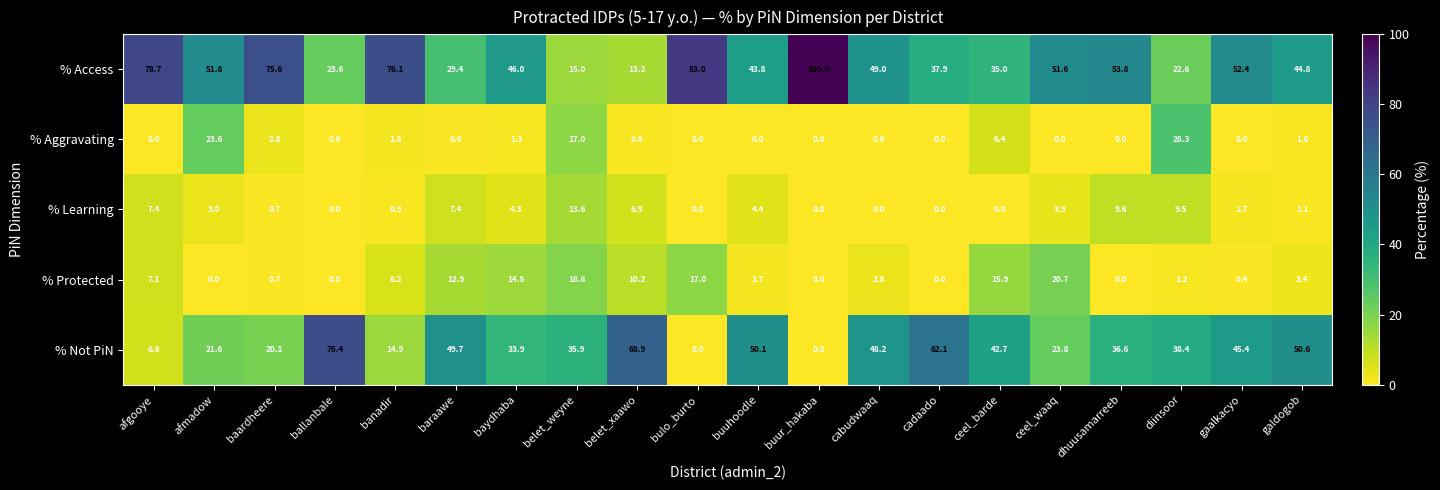

At how many categories does at least one series exceed 7?

20